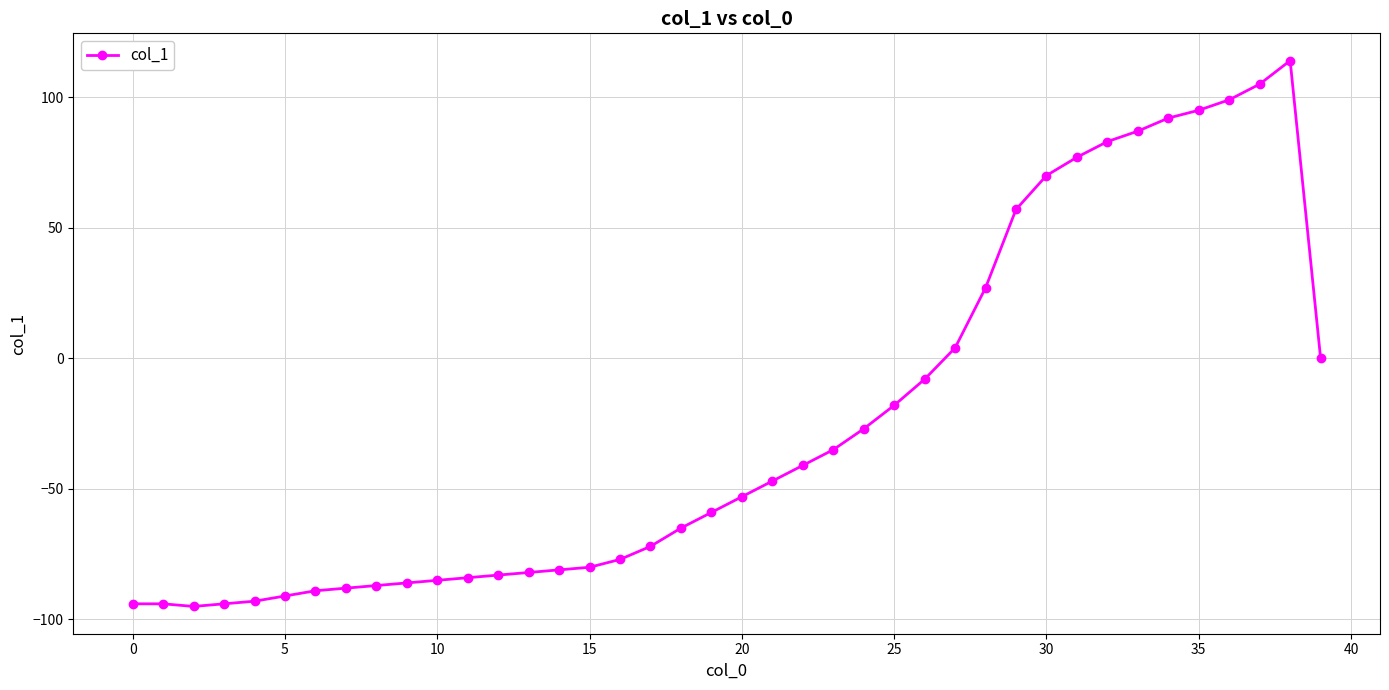

What is the value of the 19th point from the left?

-65